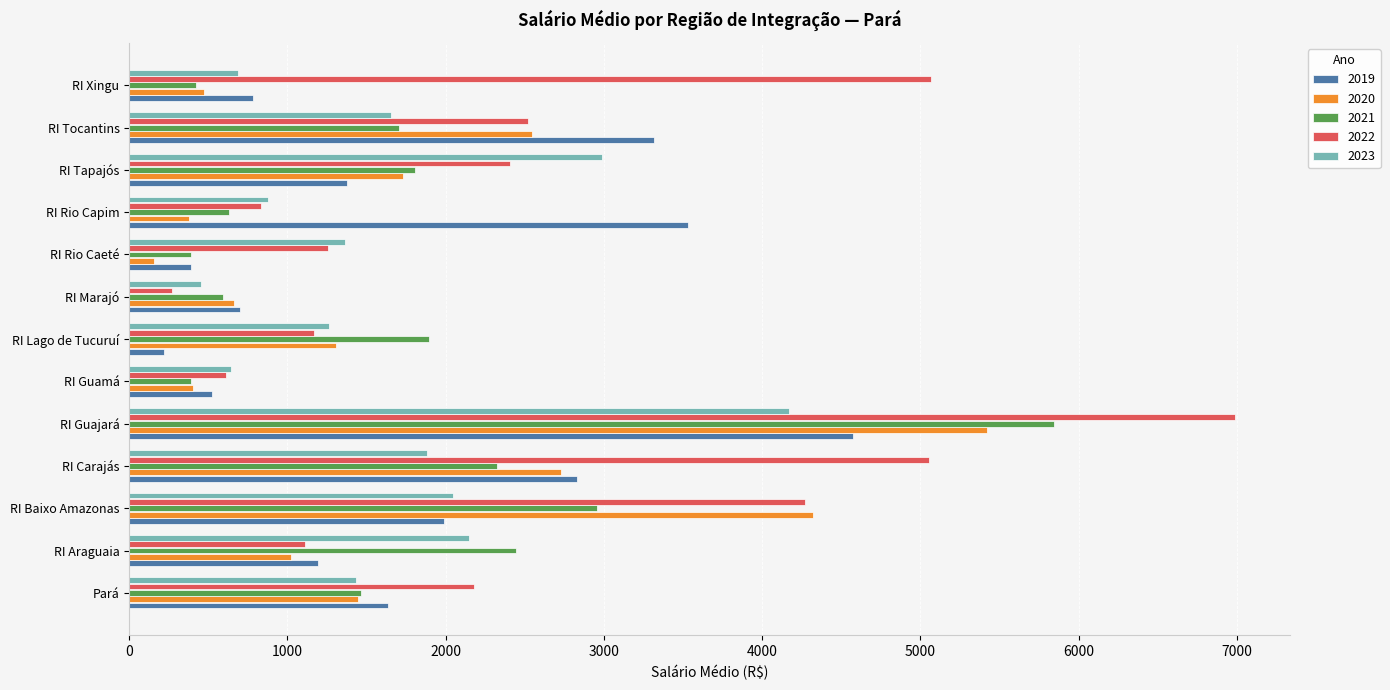

Which series has the largest range (max minus min)?

2022